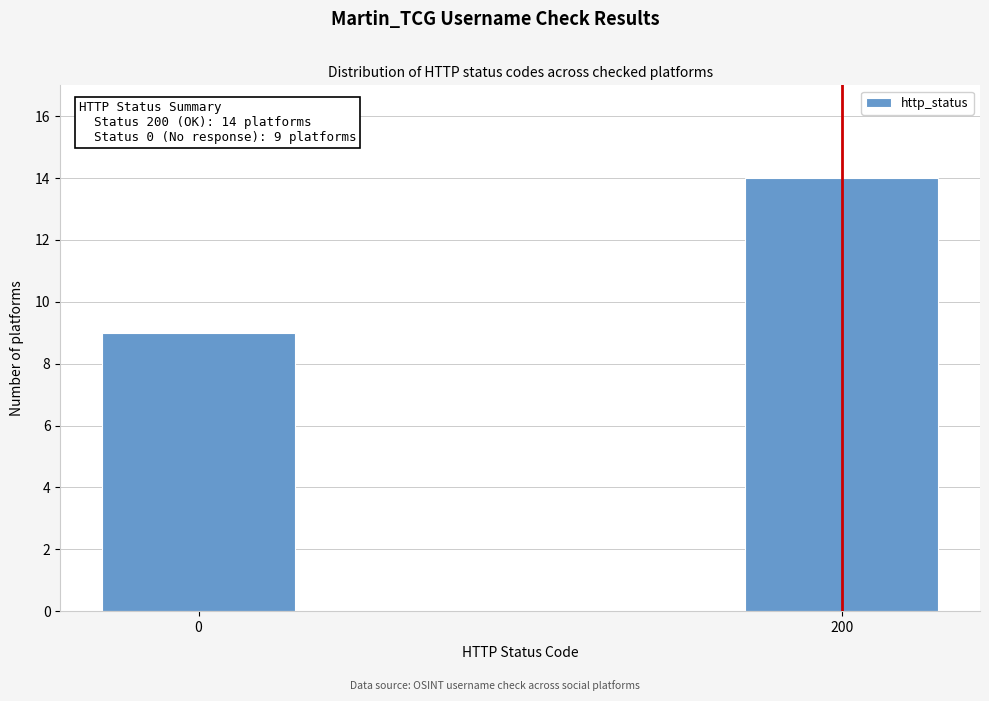

Reading left to right, list all the values displayed in this chart.

0=9	200=14